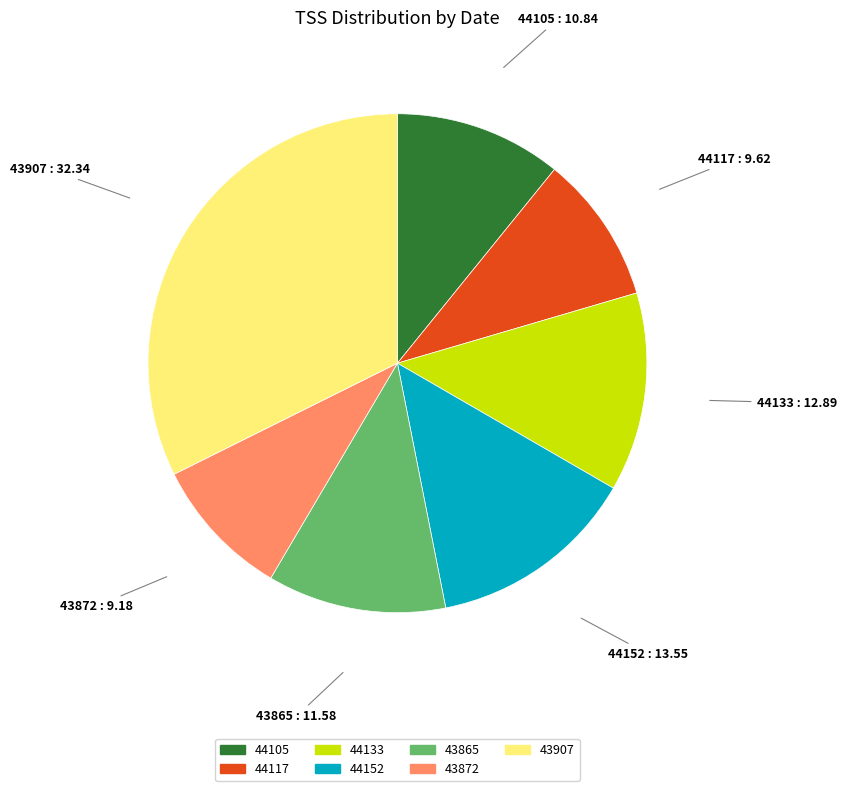

Which category has the biggest portion of the pie?

43907